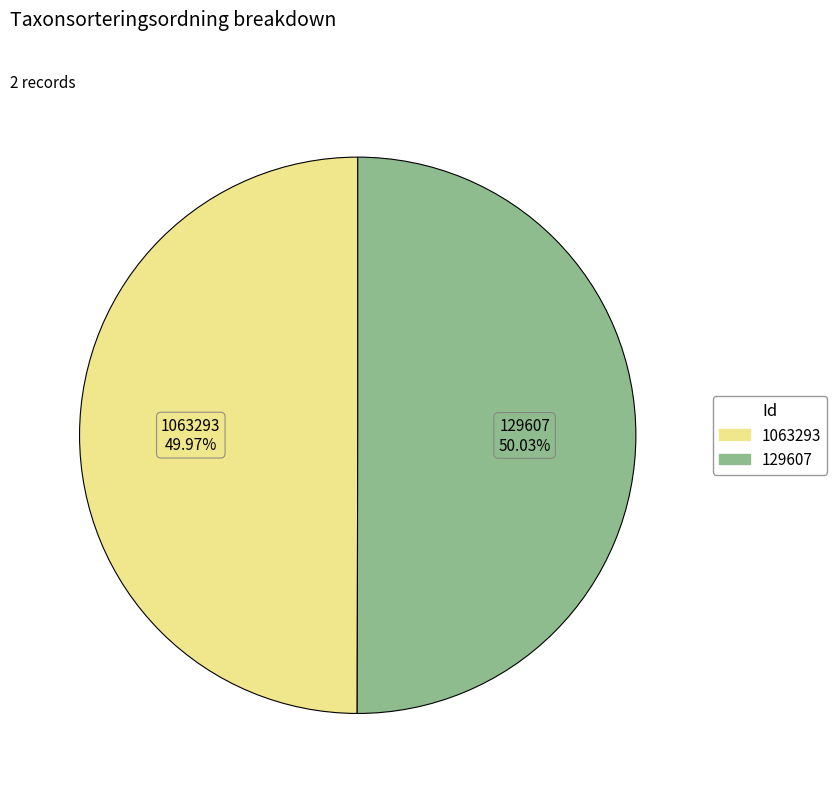

To the nearest percent, what is the combined percentage of 1063293 and 129607?

100%